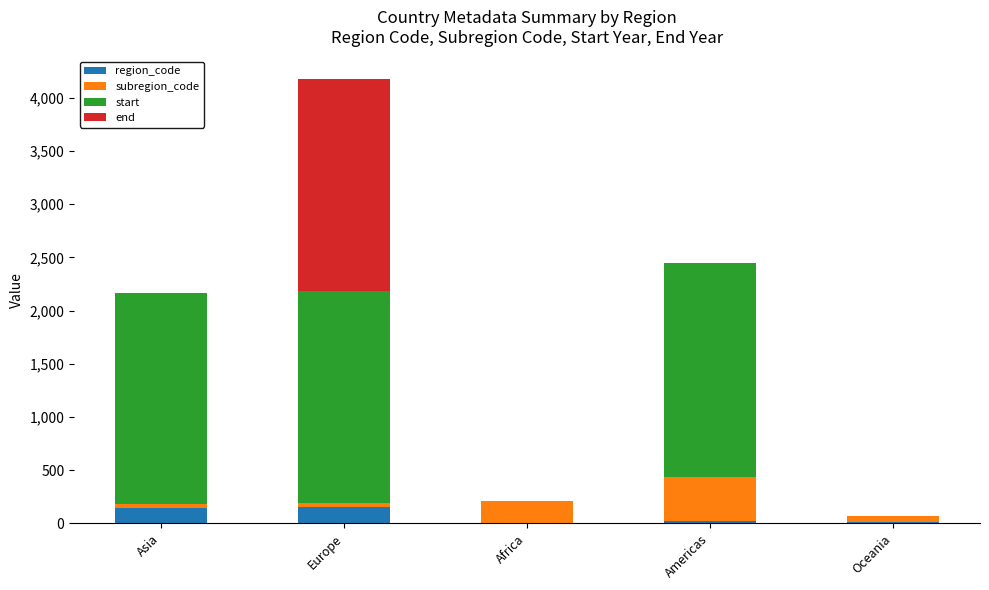

What is the sum of all region_code values?

322